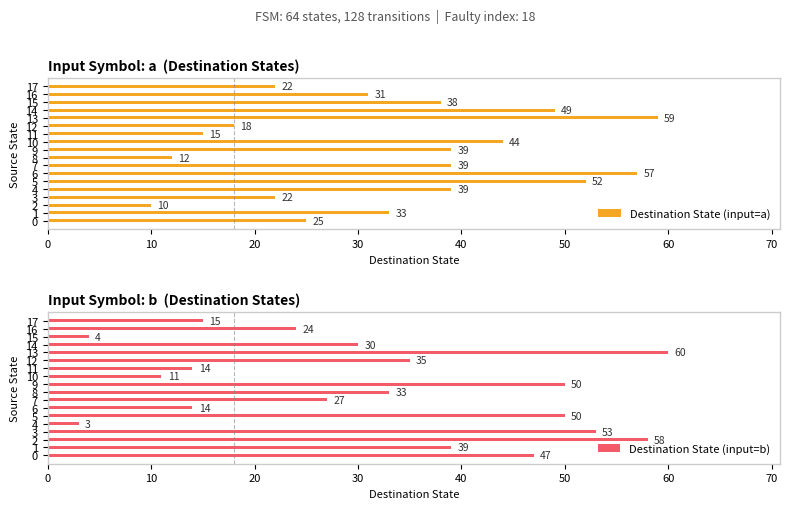

What is the sum of the Destination State (input=a) values at 3 and 13?

81